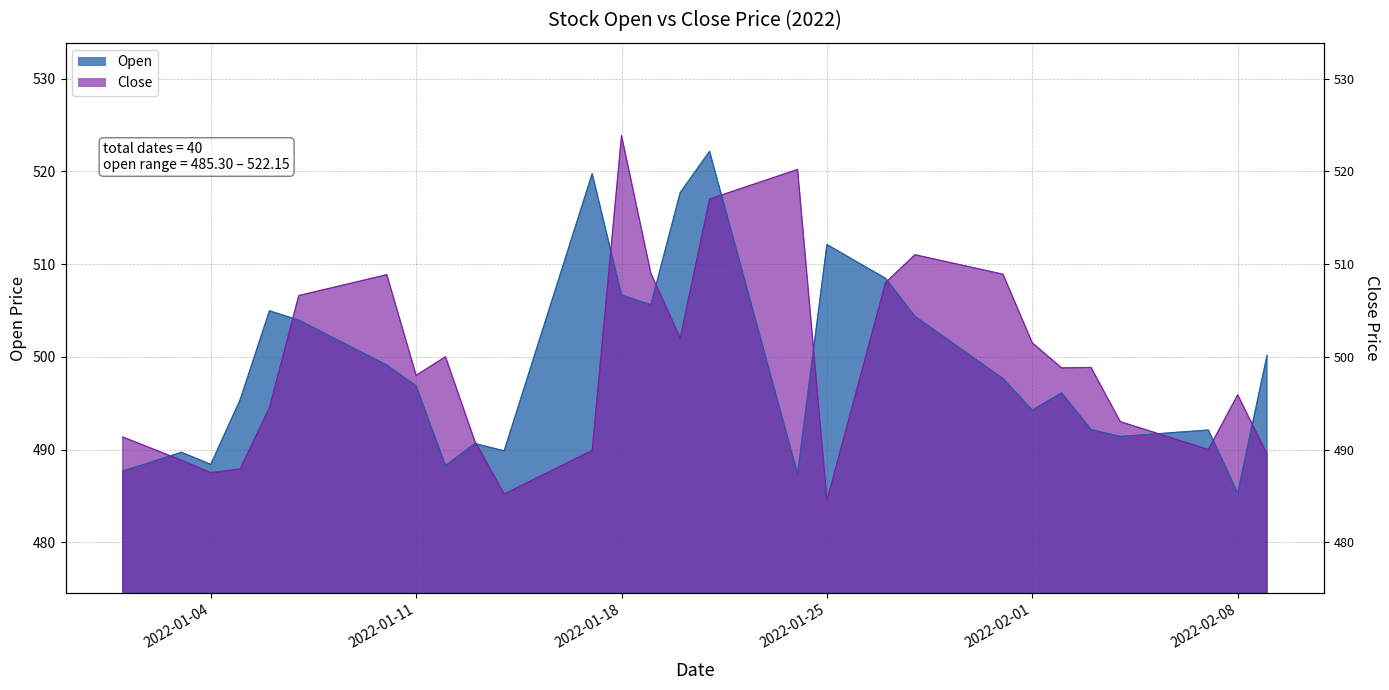

What is the difference between the highest and lowest values at 2022-01-27?

0.4